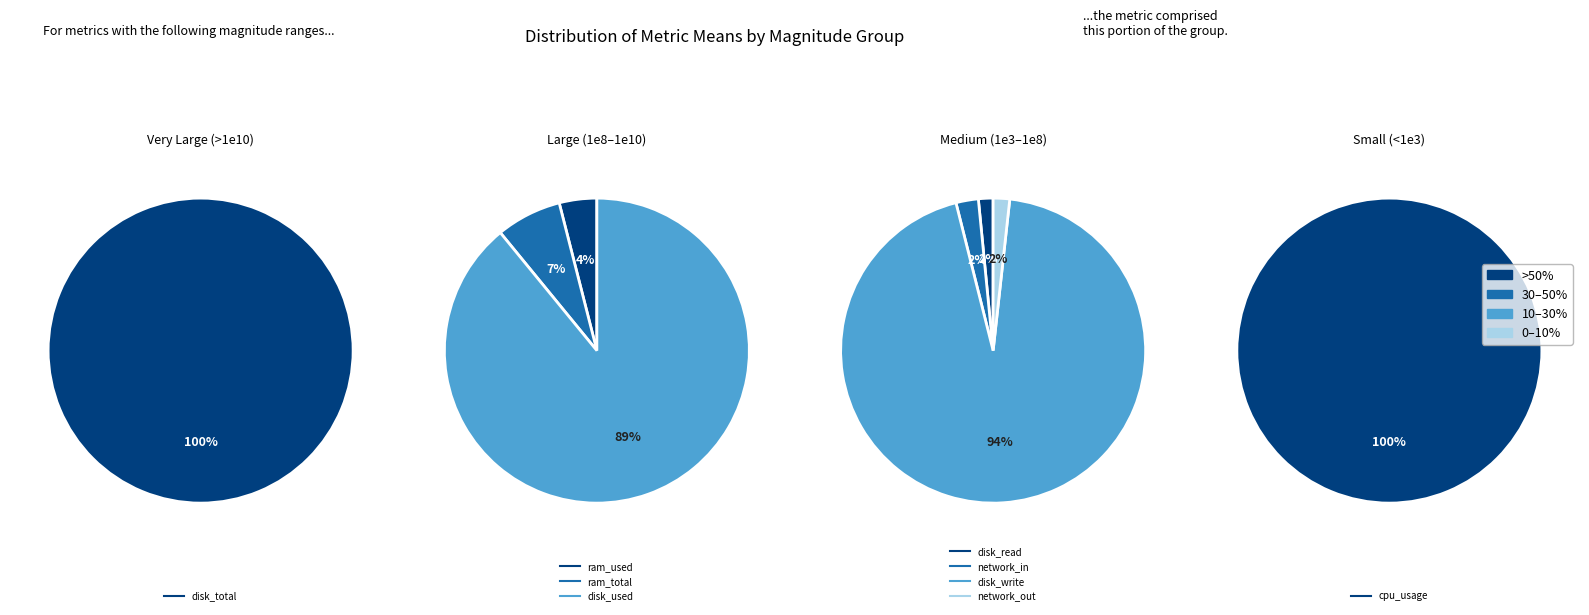

The disk_used slice represents 1% of the pie. True or false?

False